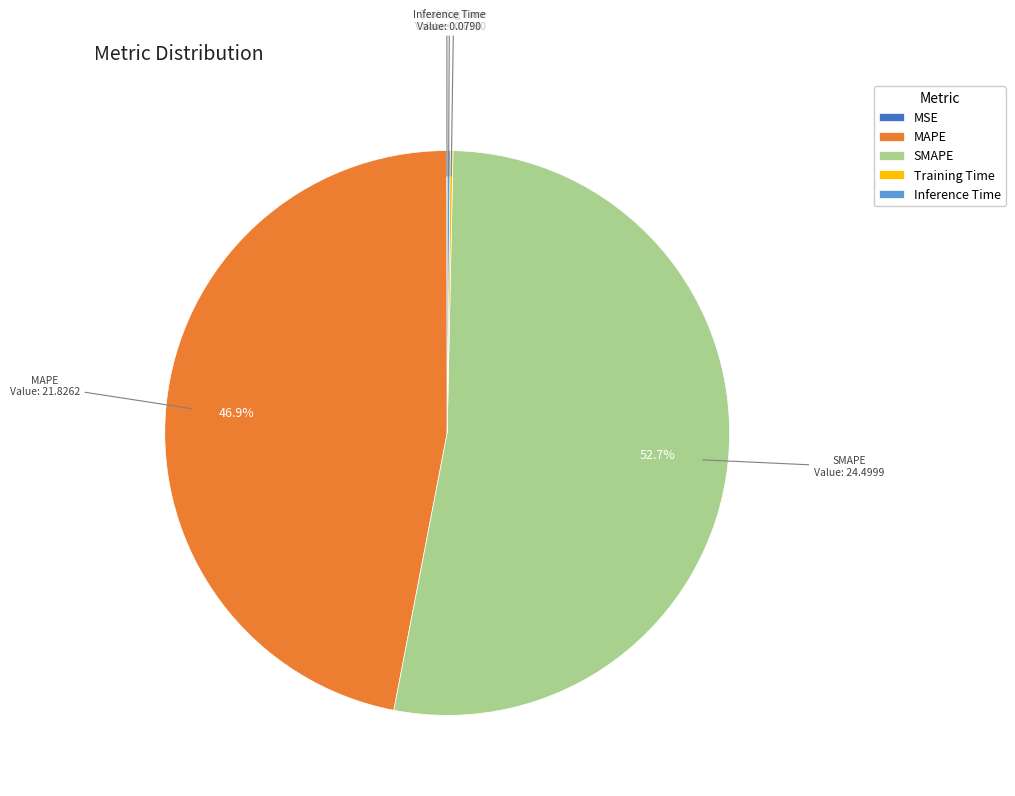

To the nearest percent, what portion does MAPE represent?

47%